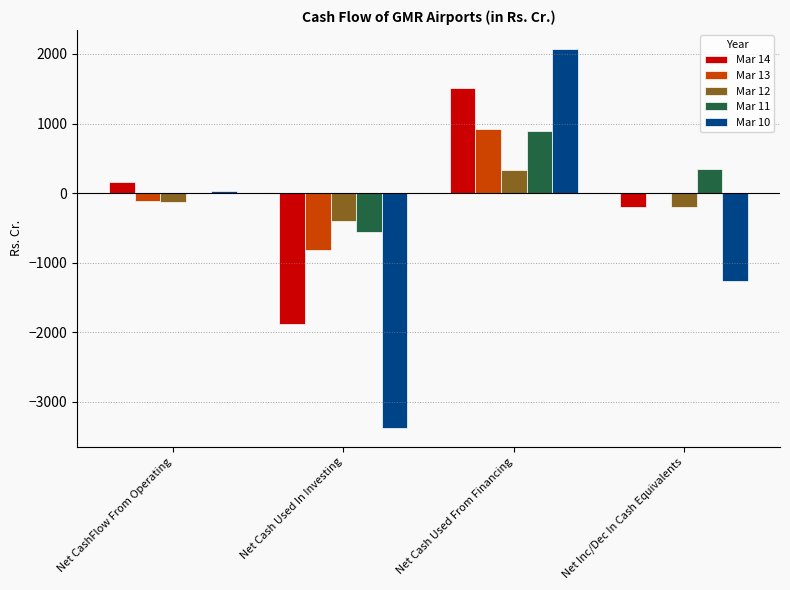

What is the sum of all Mar 10 values?

-2526.8